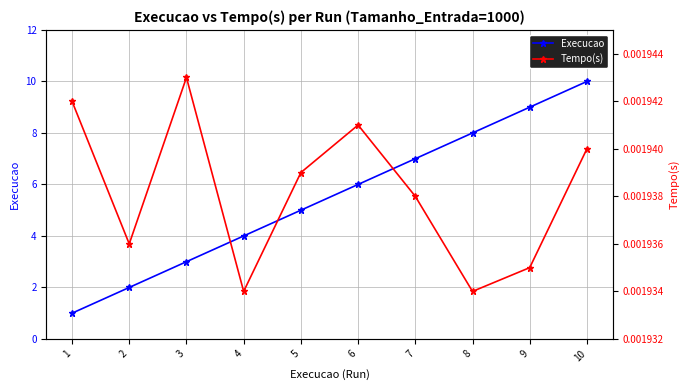

Rank the series by their average value, from lowest to highest.

Tempo(s), Execucao